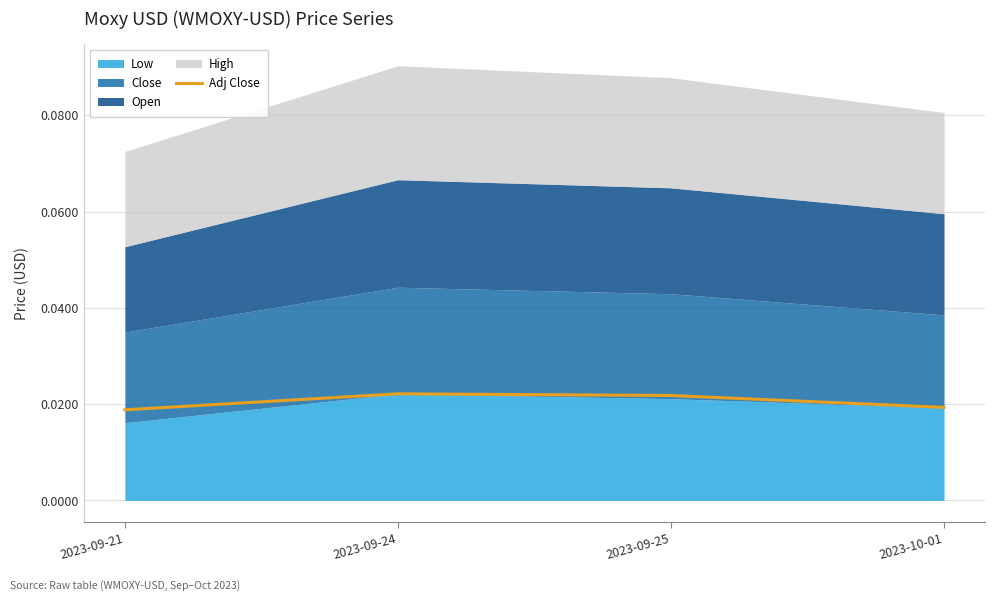

What position from the right is 2023-09-25?

2